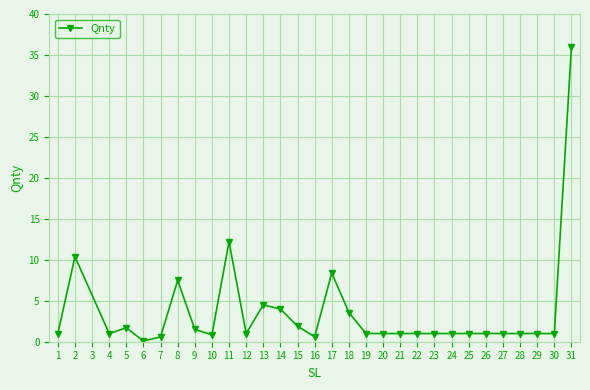

Count the number of data series in this chart.

1